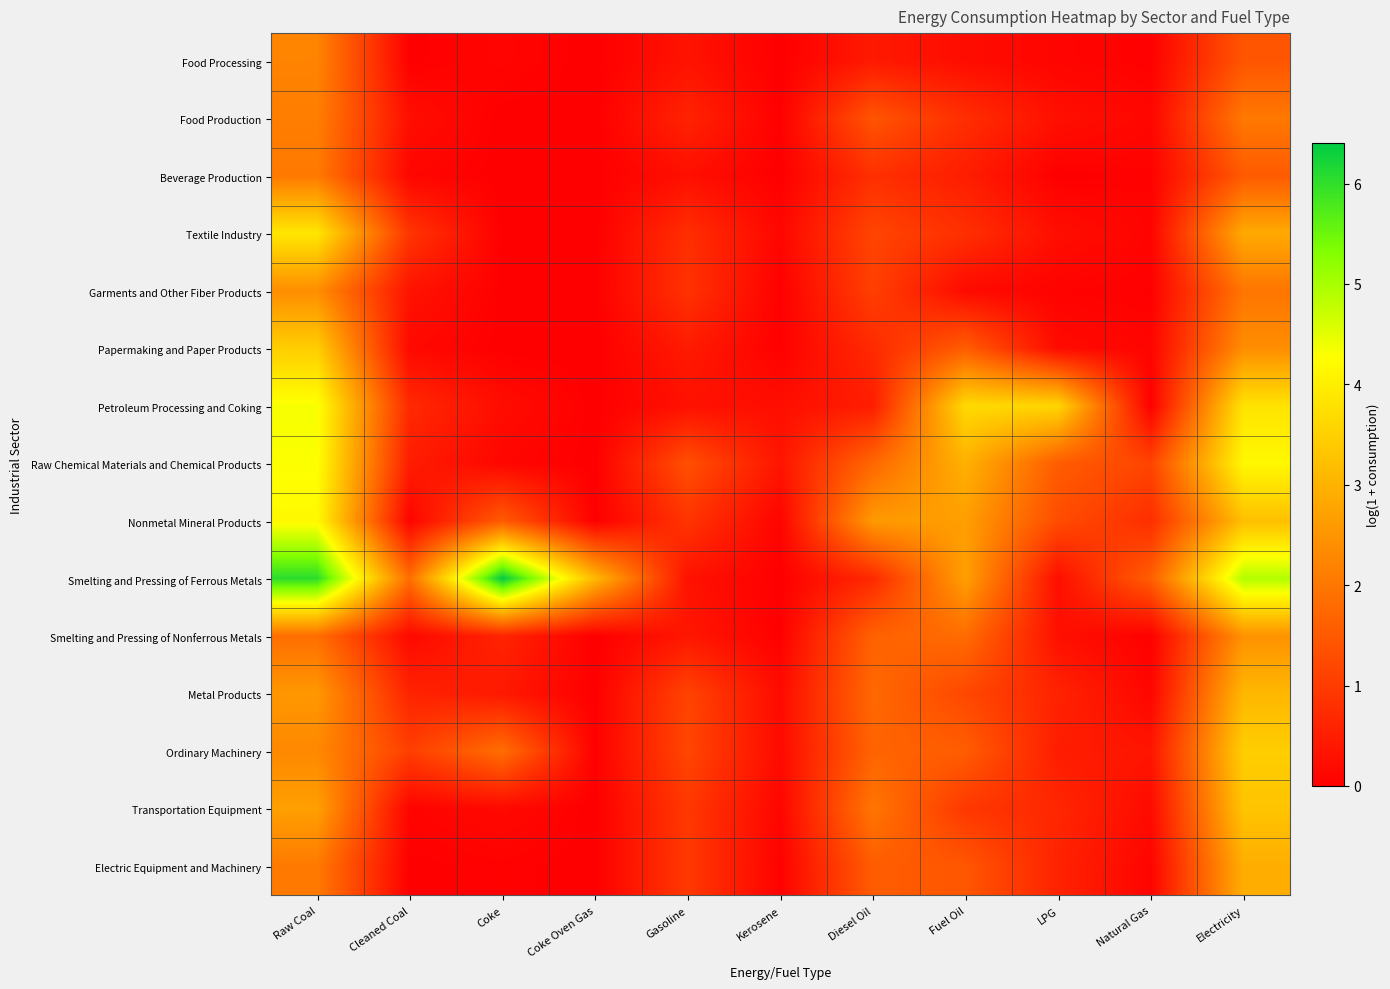

Which series has the largest total across all categories?

Smelting and Pressing of Ferrous Metals